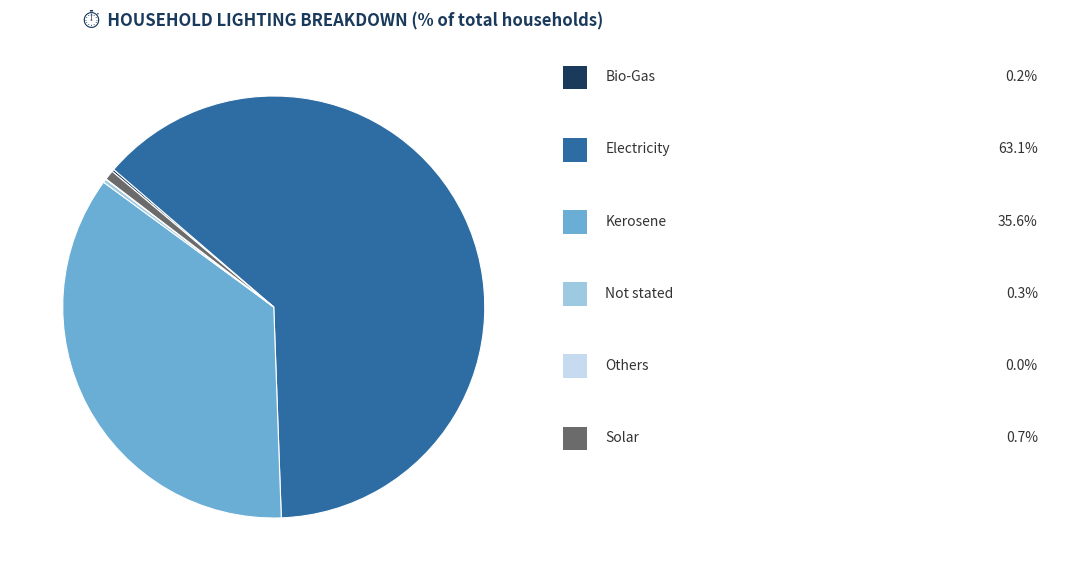

Is there any slice that represents more than half of the pie?

Yes